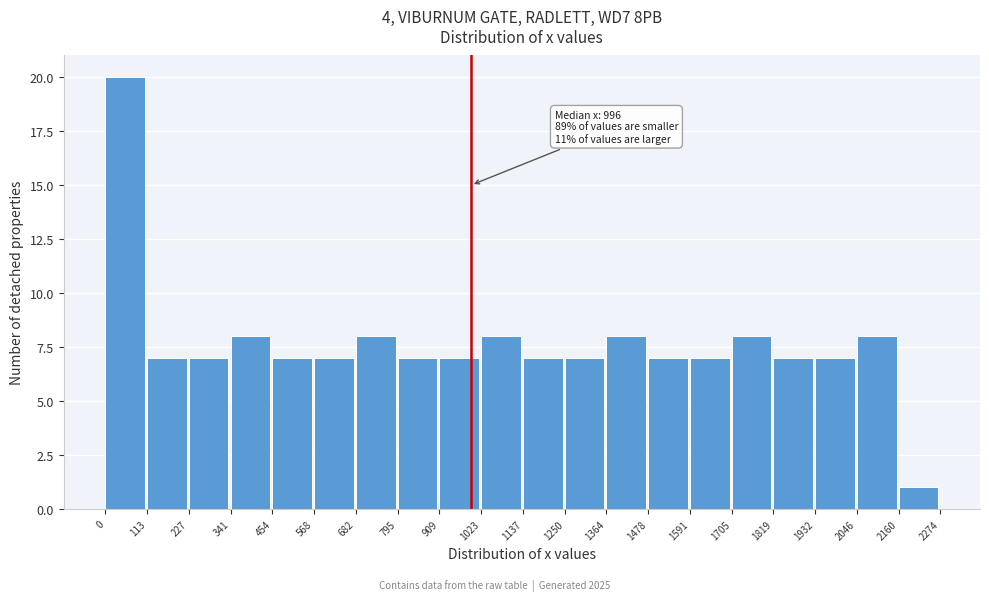

Over which range of the x-axis is the bar tallest?

0 to 113